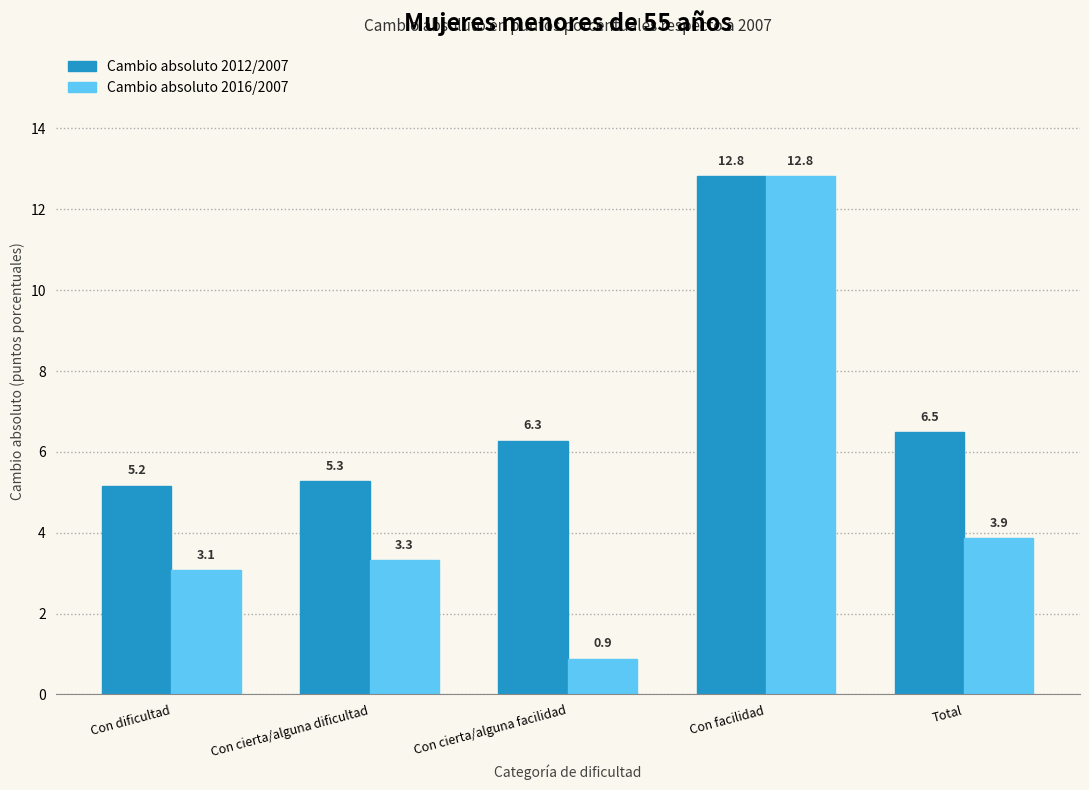

Reading left to right, extract all data points from this chart.

Cambio absoluto 2012/2007: Con dificultad=5.2	Con cierta/alguna dificultad=5.3	Con cierta/alguna facilidad=6.3	Con facilidad=12.8	Total=6.5
Cambio absoluto 2016/2007: Con dificultad=3.1	Con cierta/alguna dificultad=3.3	Con cierta/alguna facilidad=0.9	Con facilidad=12.8	Total=3.9